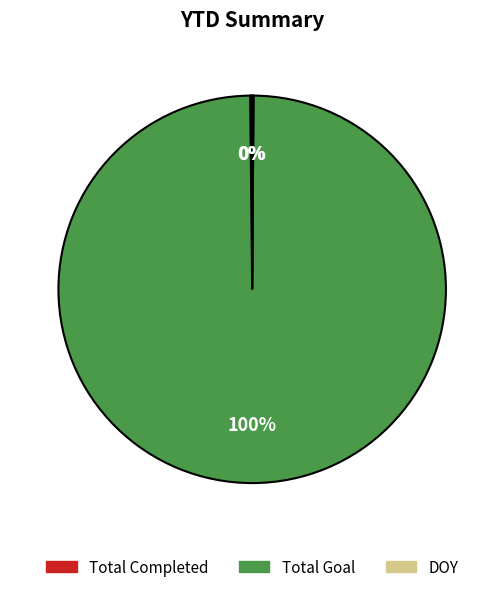

To the nearest percent, what is the average slice percentage?

33%